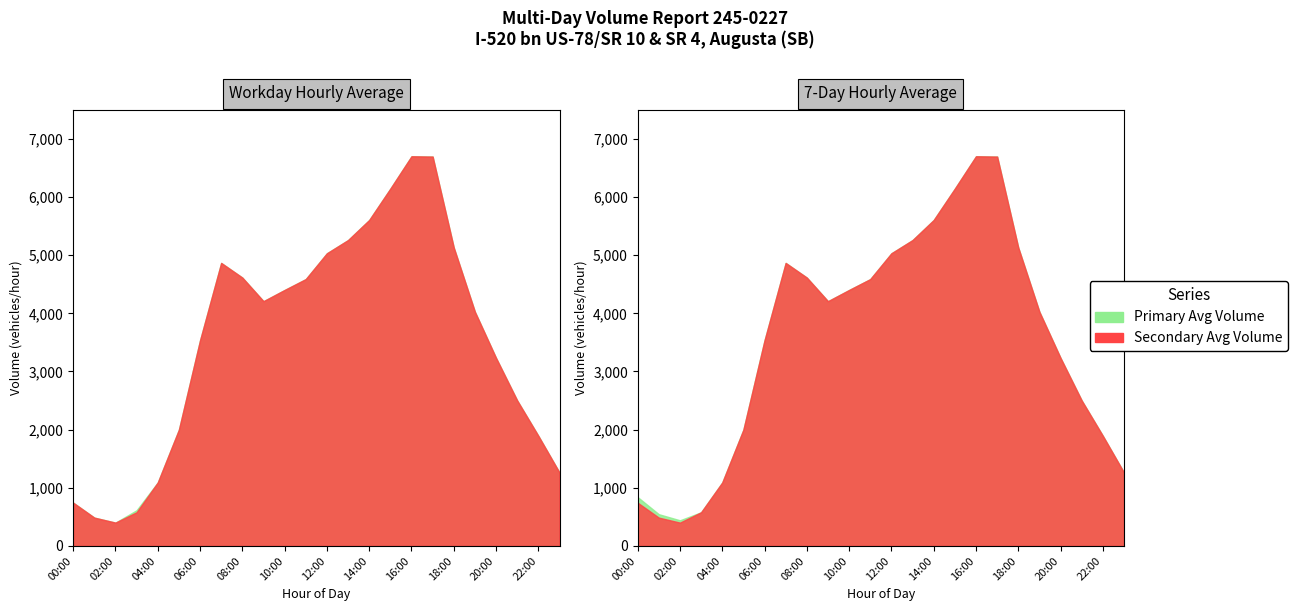

Between 15:00 and 16:00, which is larger?

16:00